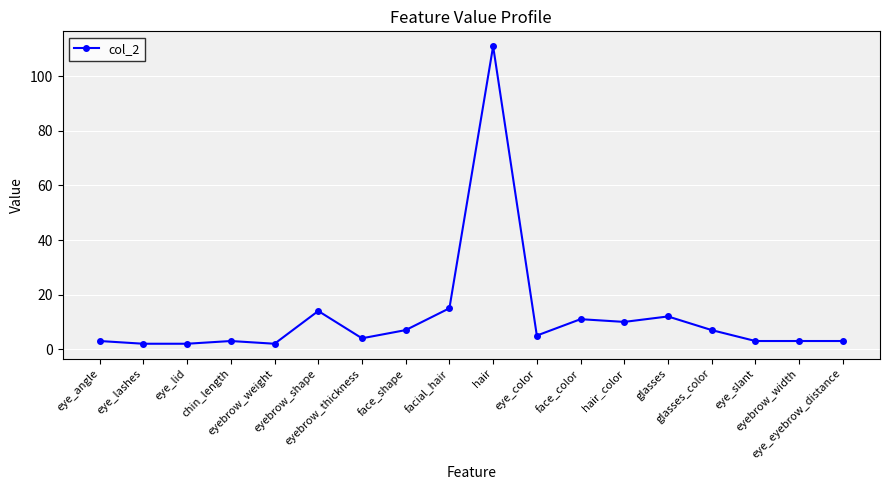

Reading right to left, extract all data points from this chart.

eye_eyebrow_distance=3	eyebrow_width=3	eye_slant=3	glasses_color=7	glasses=12	hair_color=10	face_color=11	eye_color=5	hair=111	facial_hair=15	face_shape=7	eyebrow_thickness=4	eyebrow_shape=14	eyebrow_weight=2	chin_length=3	eye_lid=2	eye_lashes=2	eye_angle=3